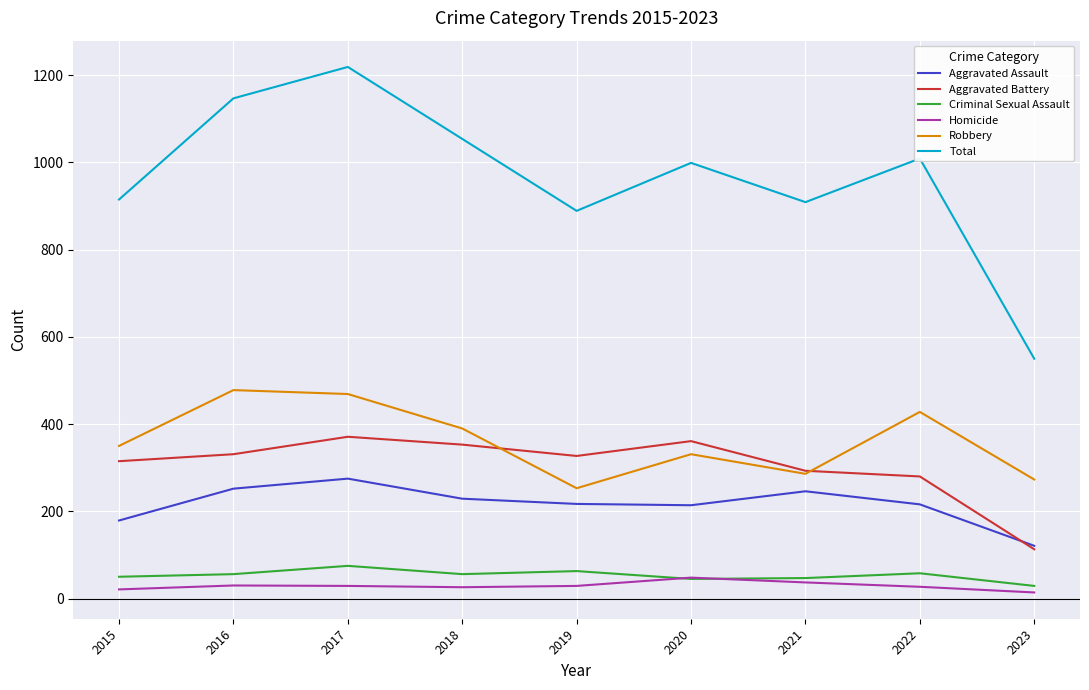

What is the total value across all series at 2017?

2438